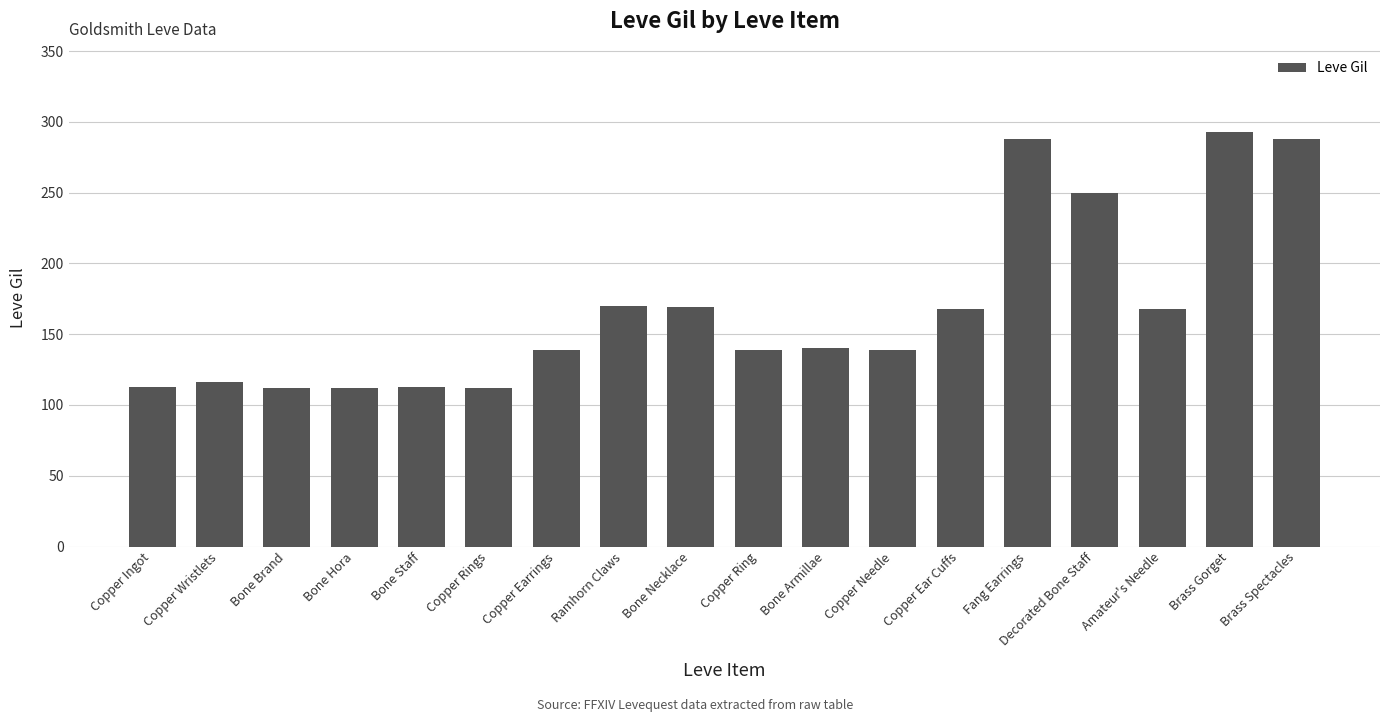

What is the difference between the second highest and second lowest values?

176